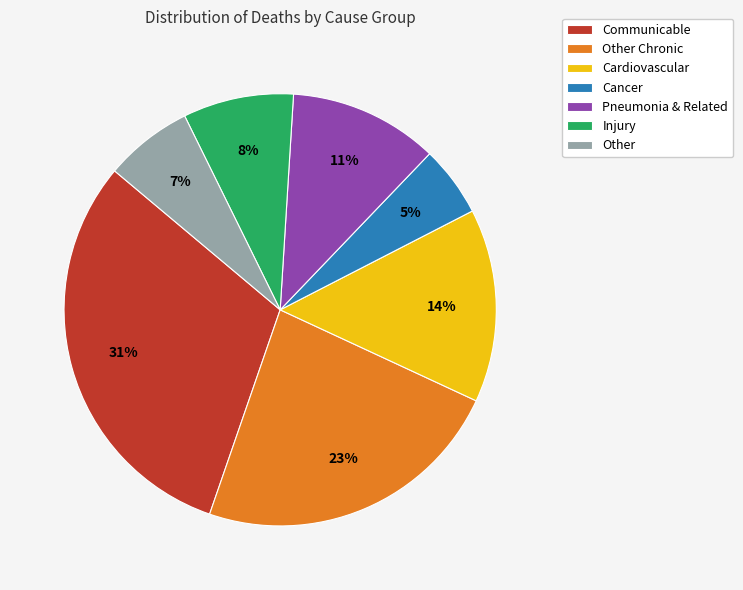

Between Pneumonia & Related and Communicable, which is larger?

Communicable